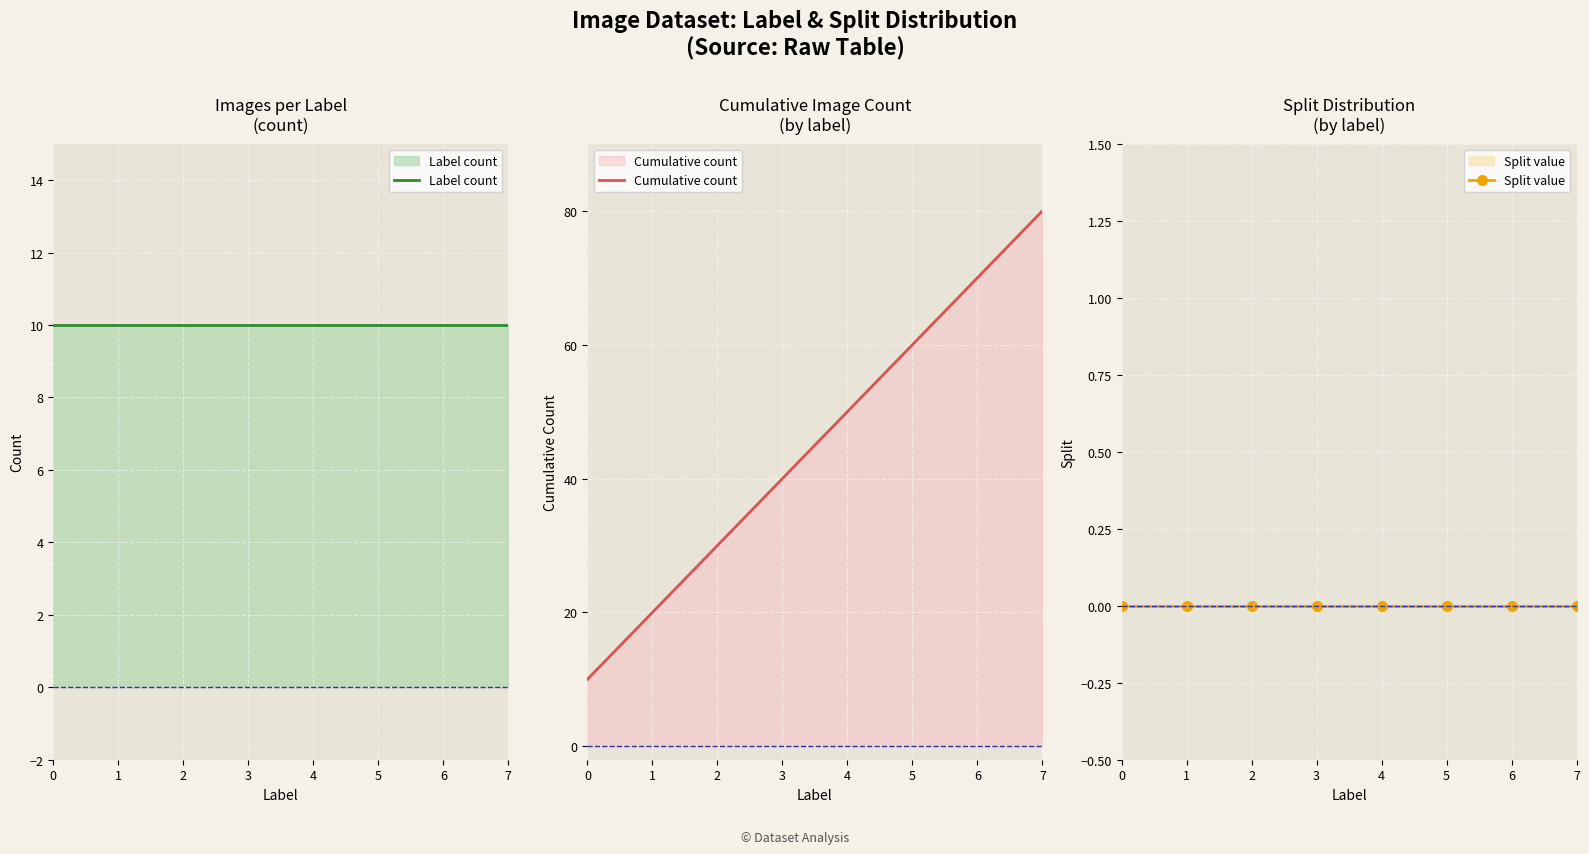

The value of Label count at 0 is 10. True or false?

True